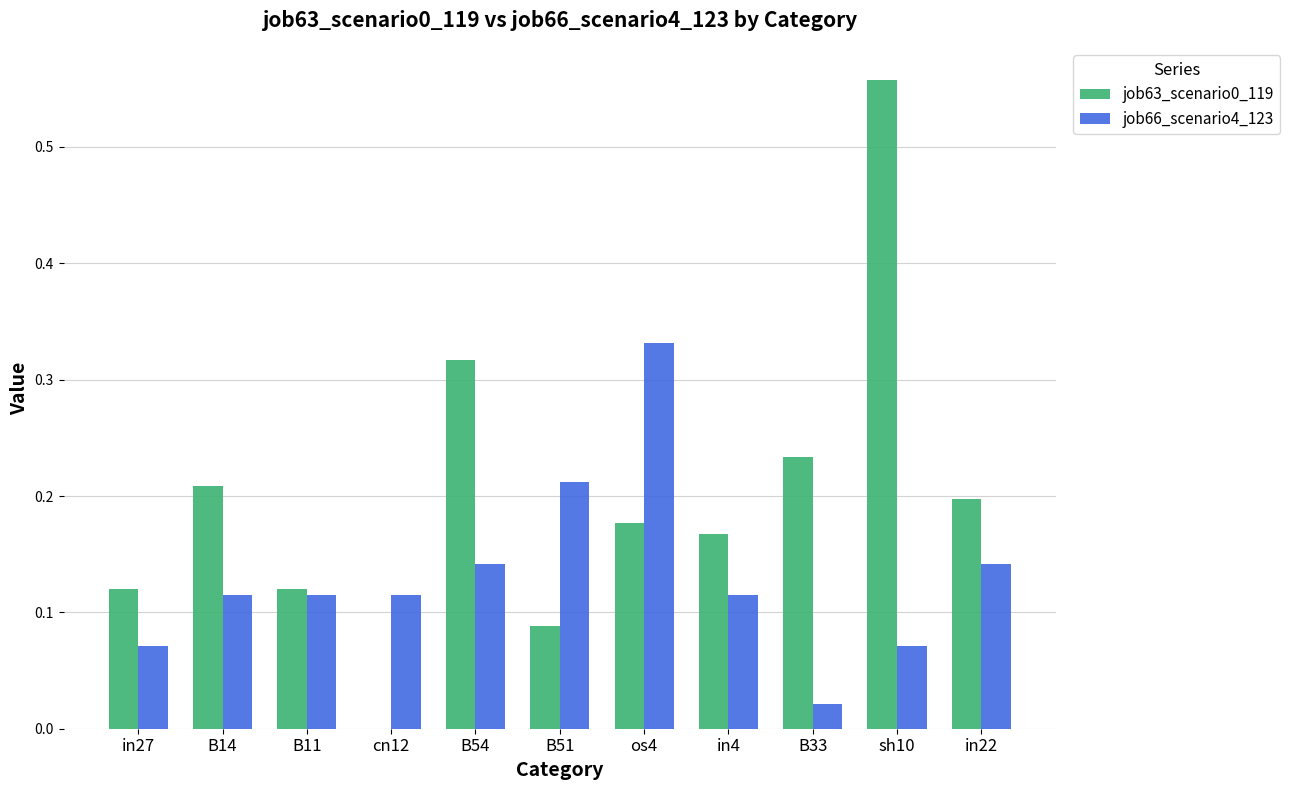

At which label does job66_scenario4_123 reach its peak?

os4